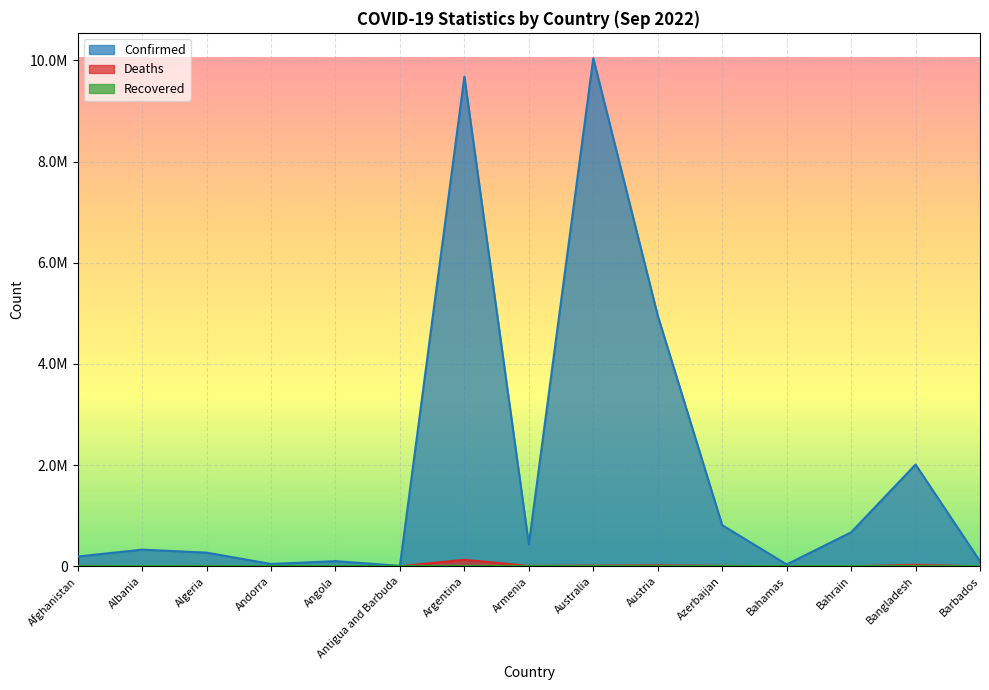

Which category has the lowest value in the Confirmed series?

Antigua and Barbuda